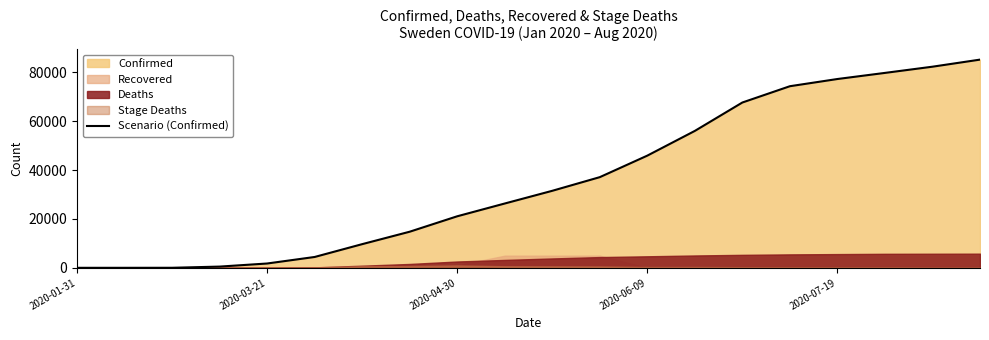

Reading left to right, extract all data points from this chart.

1	1	14	500	1763	4435	9685	14777	21092	26322	31523	37113	45924	56043	67667	74333	77281	79782	82323	85219